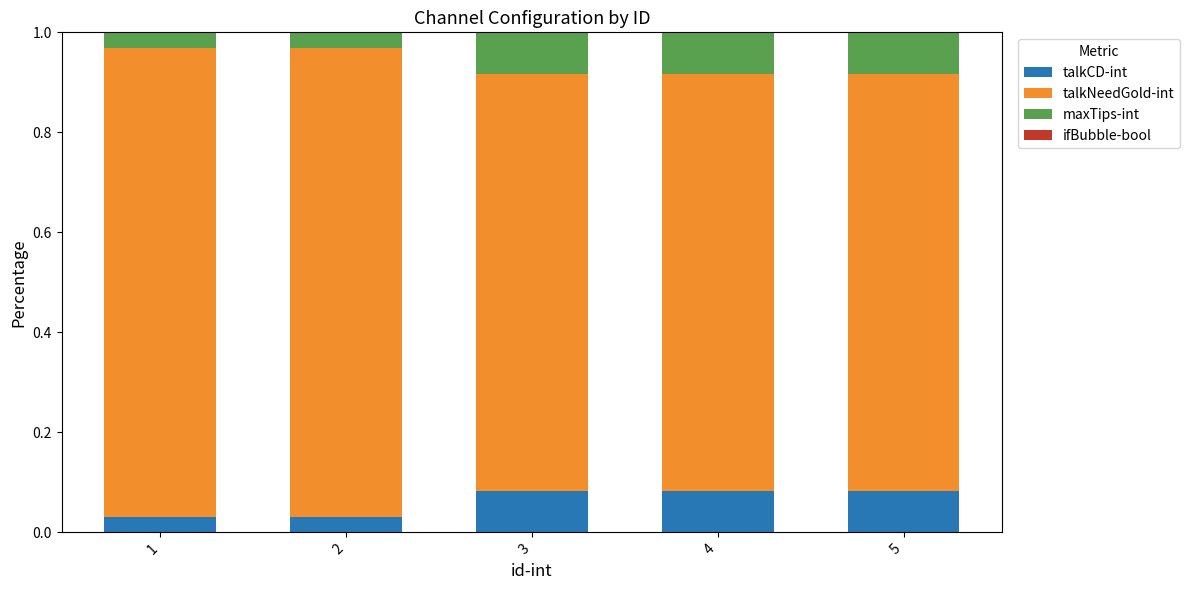

What is the sum of all talkCD-int values?

0.3